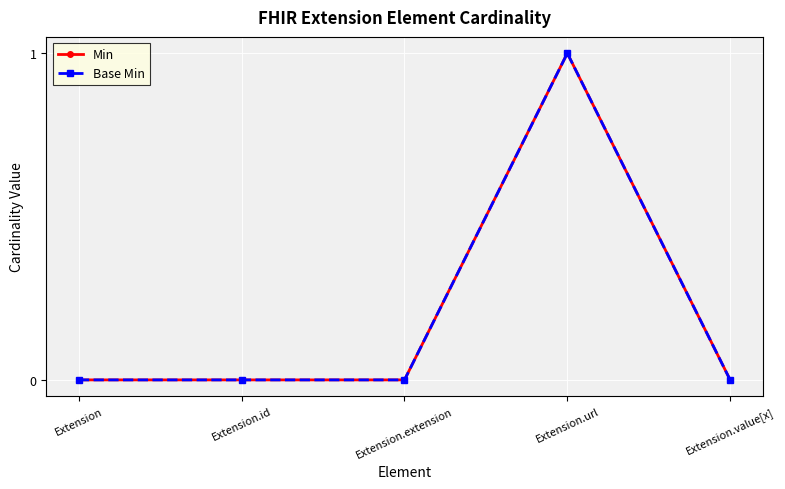

Does the chart have visible grid lines?

Yes